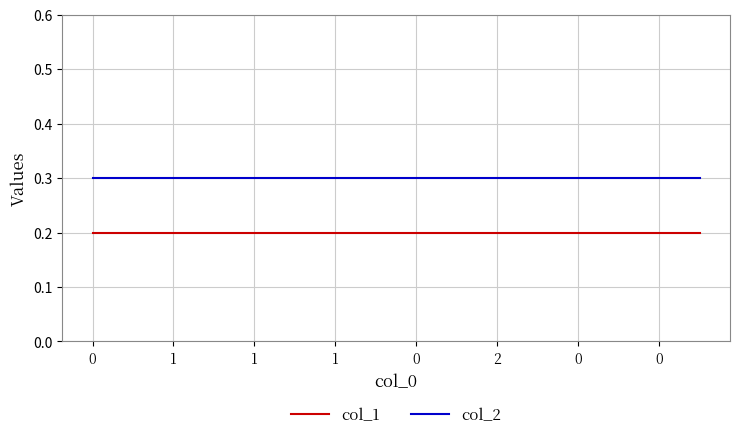

How many lines are shown in the chart?

2